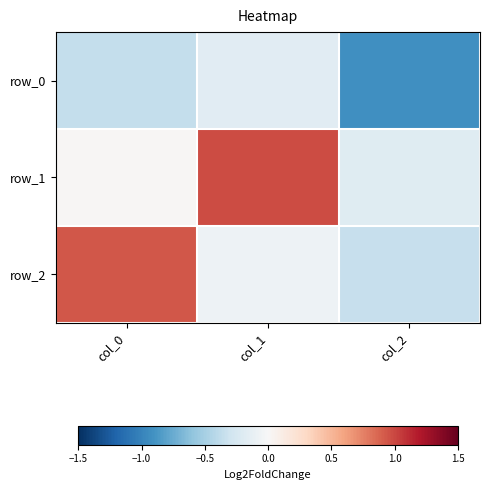

At which label is row_2 closest to 0?

col_1